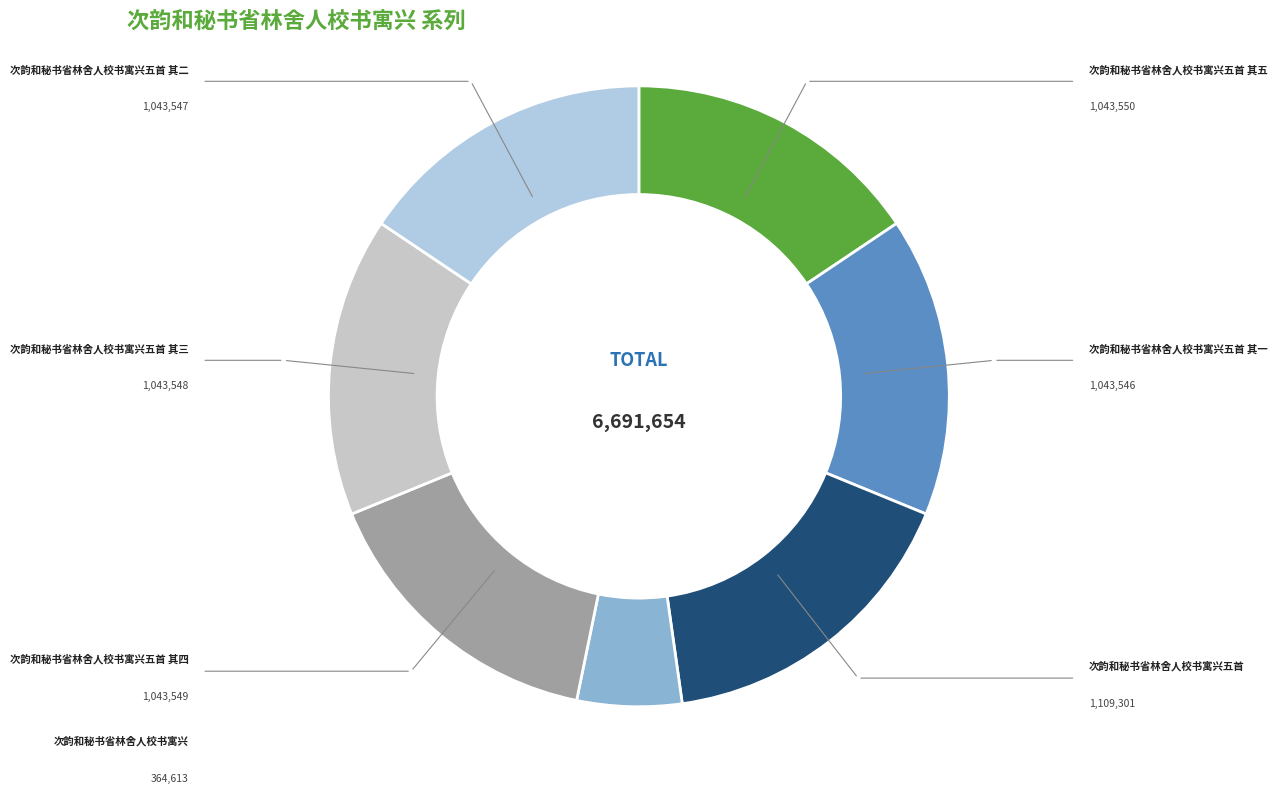

What portion of the pie excludes 次韵和秘书省林舍人校书寓兴五首 其三?

84.4%